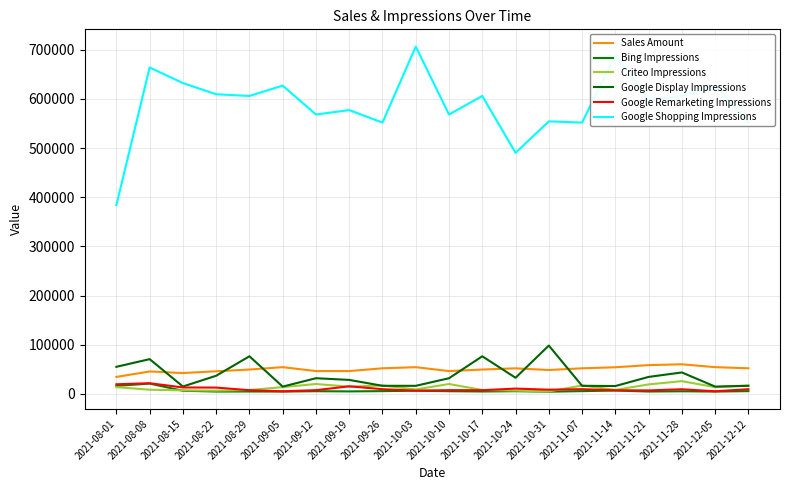

What are all the series names shown in the legend?

Sales Amount, Bing Impressions, Criteo Impressions, Google Display Impressions, Google Remarketing Impressions, Google Shopping Impressions